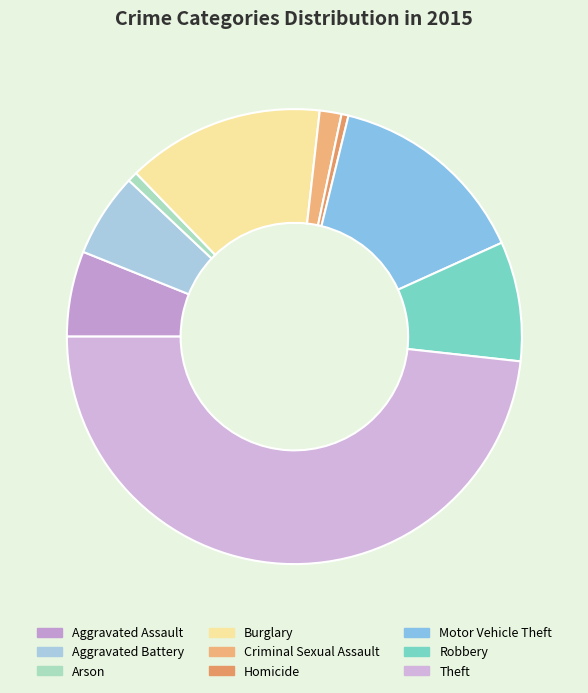

What percentage is the Burglary slice, to the nearest percent?

14%